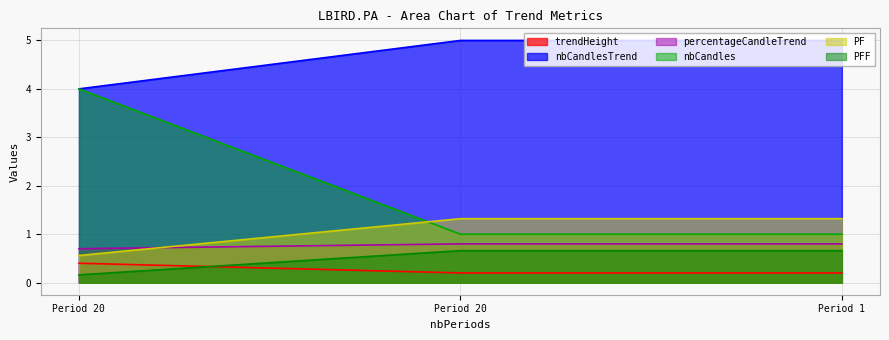

At how many categories does at least one series exceed 2?

3